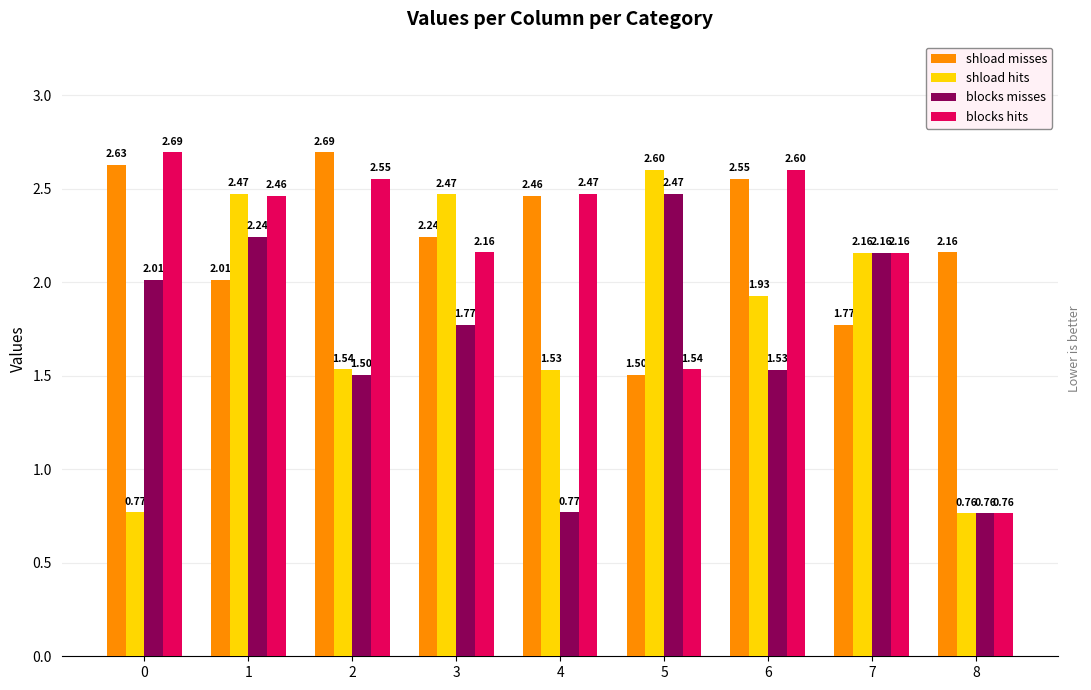

How many series are shown in this chart?

4